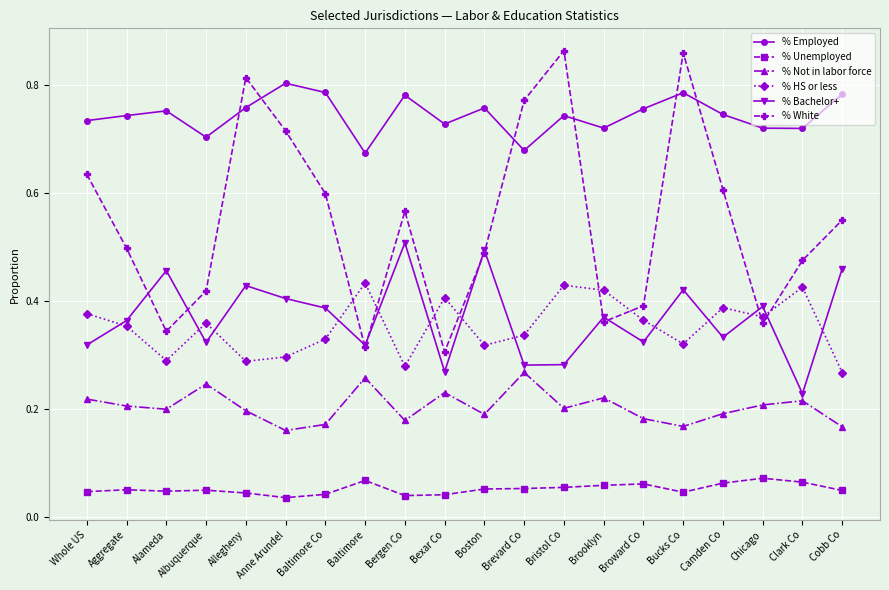

Is the value of % Not in labor force at Bucks Co greater than the value of % HS or less at Alameda?

No